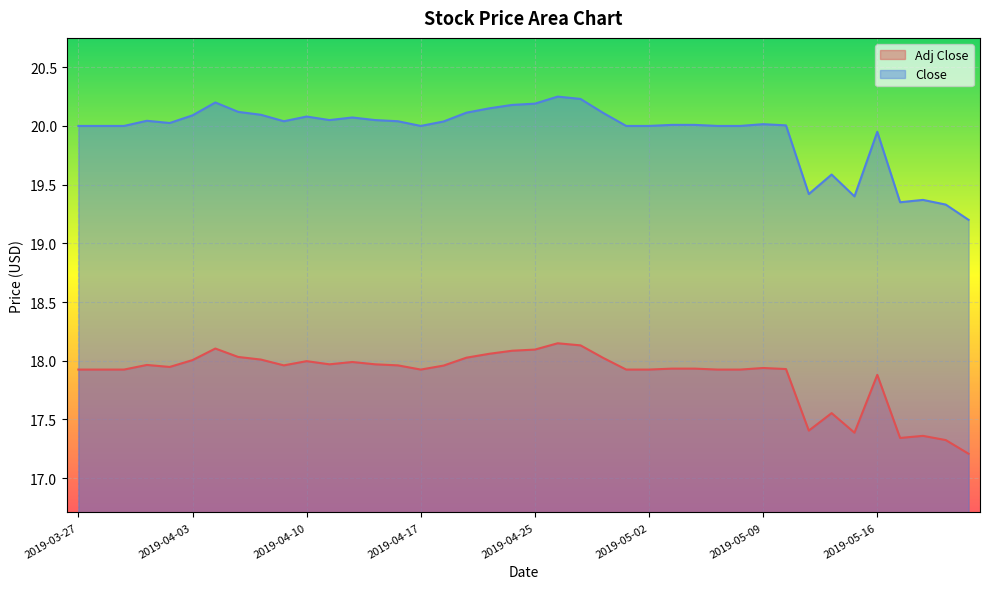

The Adj Close series shows 7.3 at 2019-04-03. True or false?

False